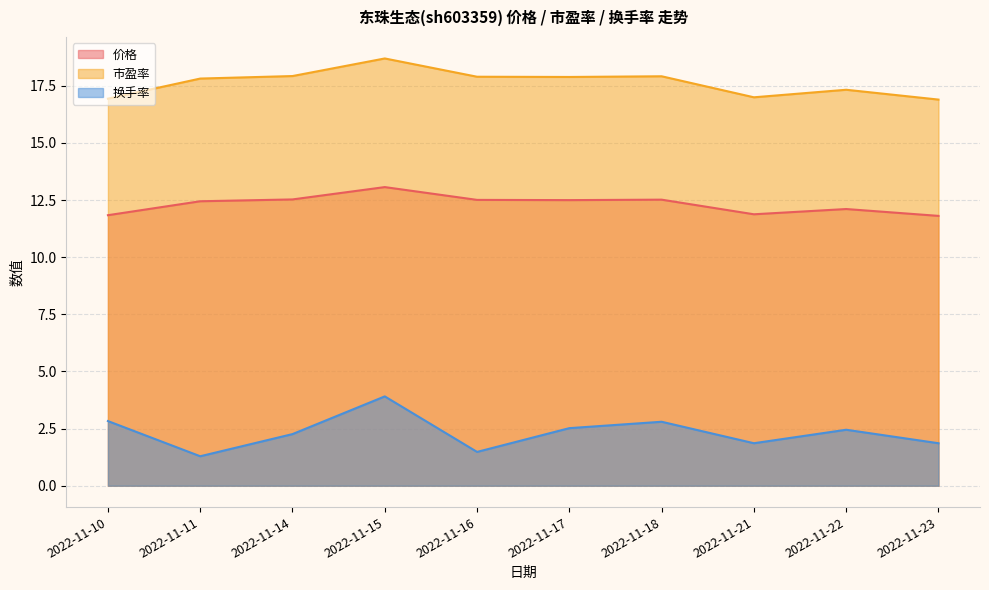

Which series has the largest range (max minus min)?

换手率